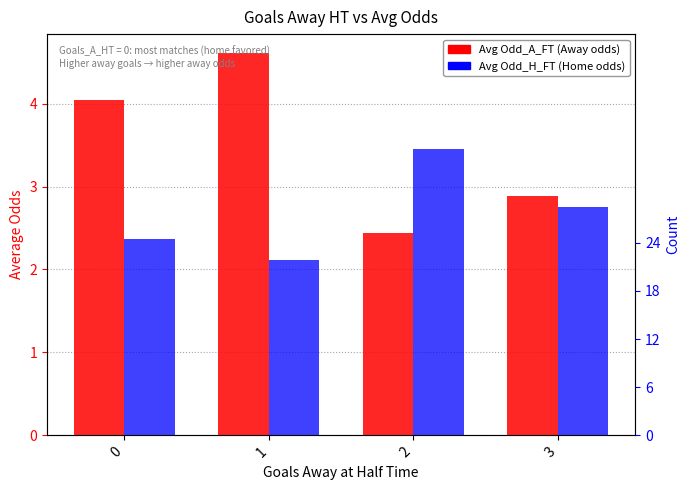

The value of Odd_A_FT at 3 is 2.9. True or false?

True